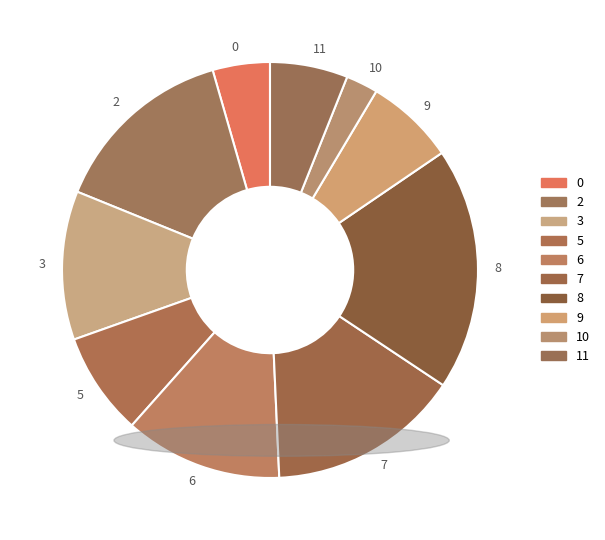

Is the sum of 11 and 7 greater than half?

No